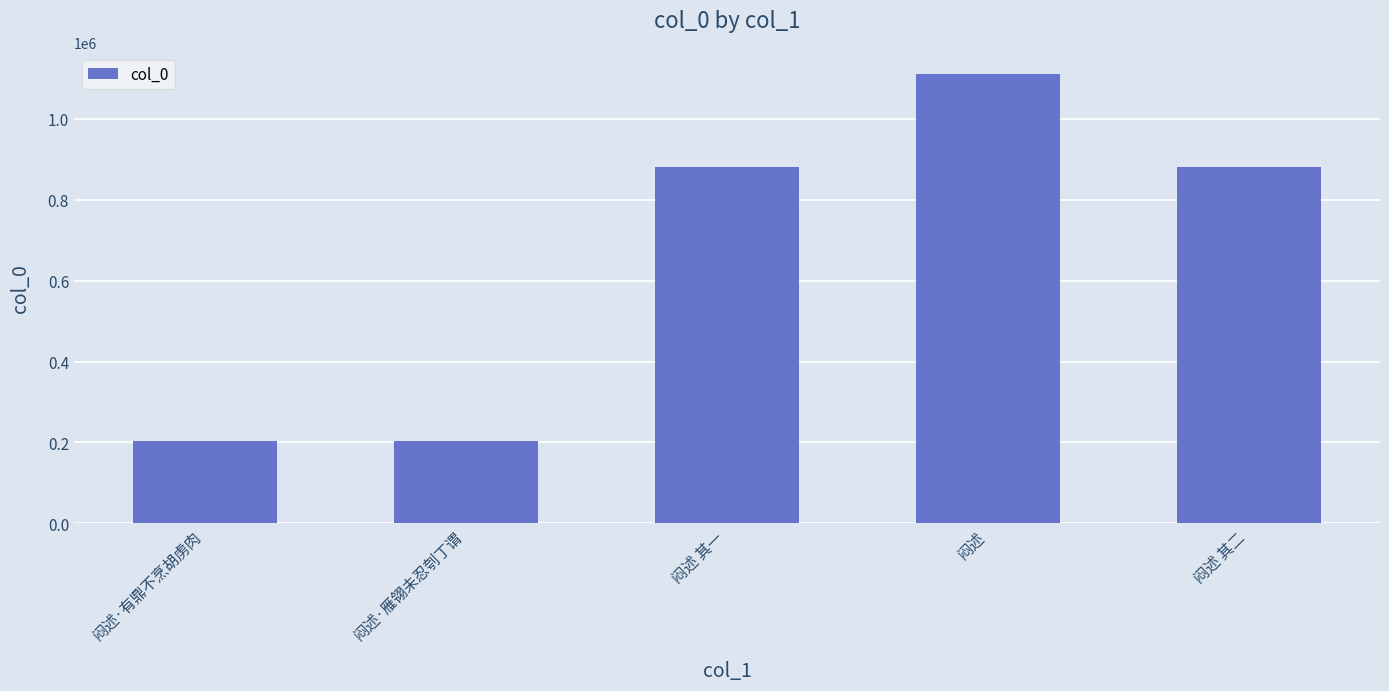

What is the label of the 4th bar from the right?

闷述·雁翎未忍刳丁谓